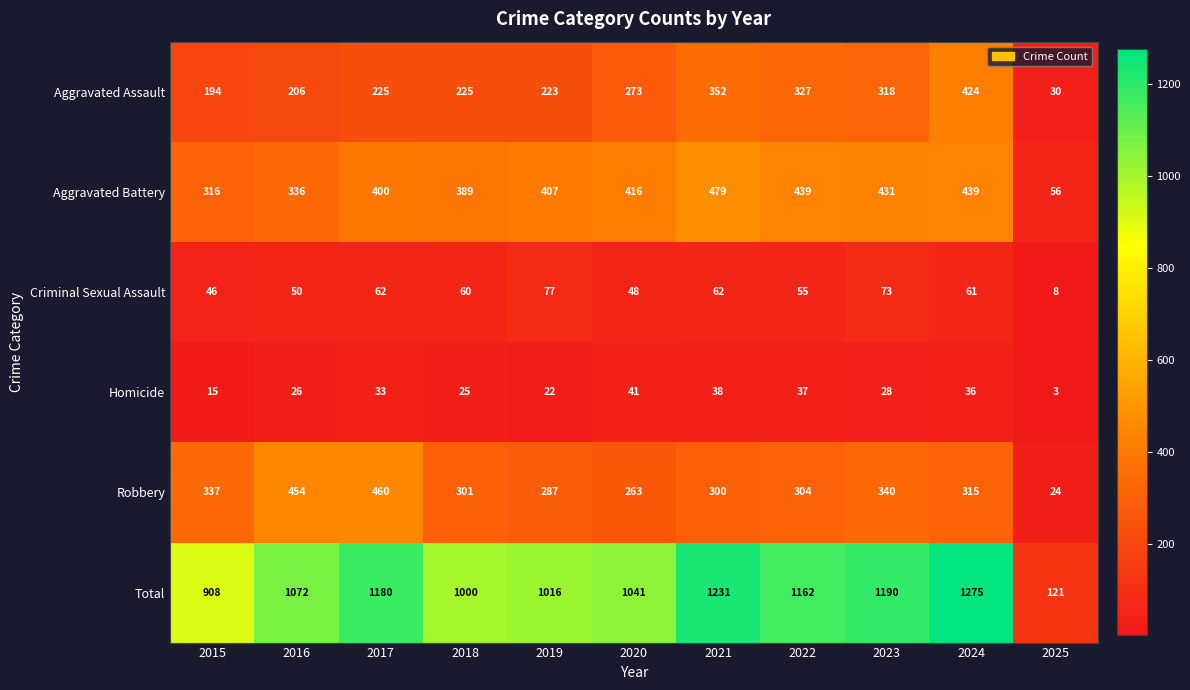

Rank the series at 2018 from highest to lowest value.

Total, Aggravated Battery, Robbery, Aggravated Assault, Criminal Sexual Assault, Homicide